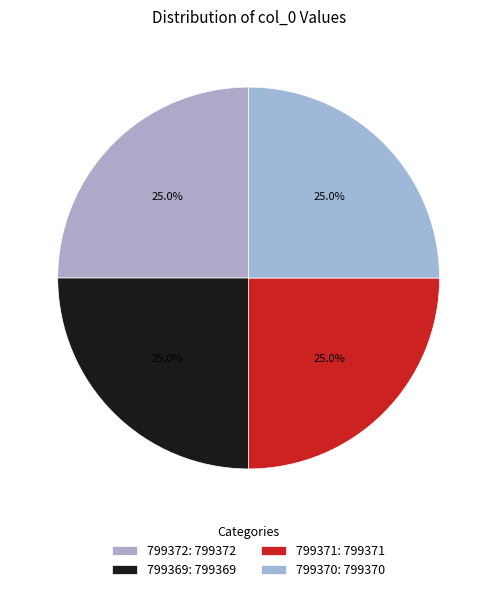

What percentage is the 799369 slice, to the nearest percent?

25%